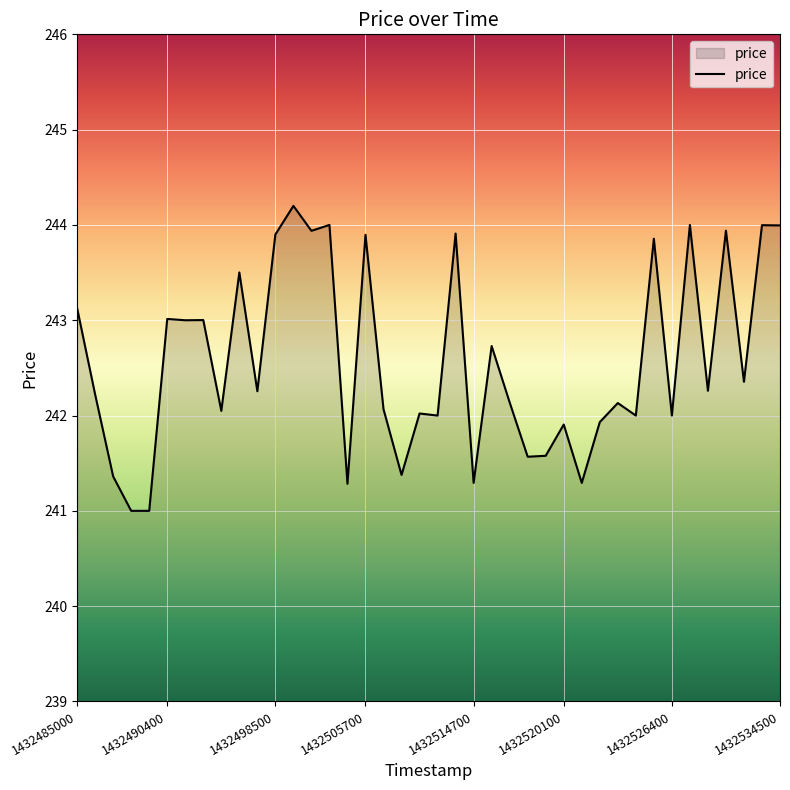

What is the greatest value displayed?

244.2